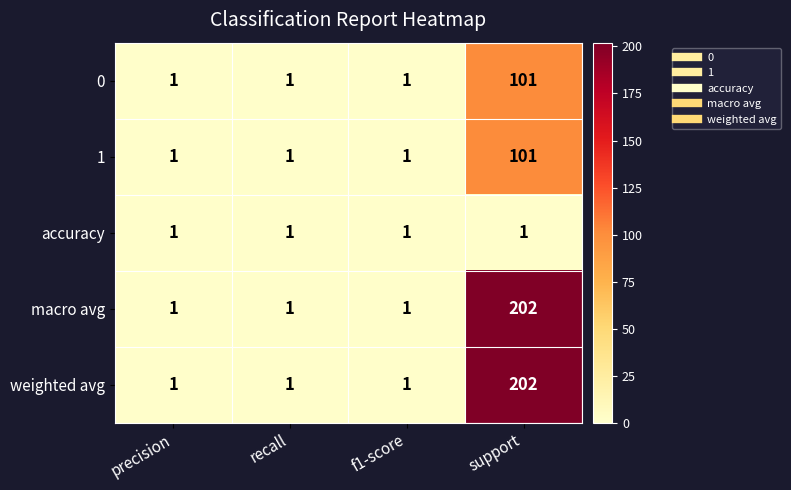

Which category has the highest value across all series?

support